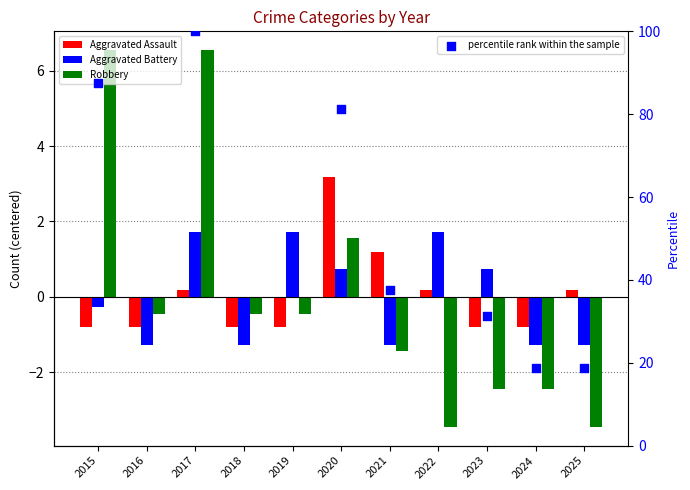

What is the total value across all series at 2016?

28.7